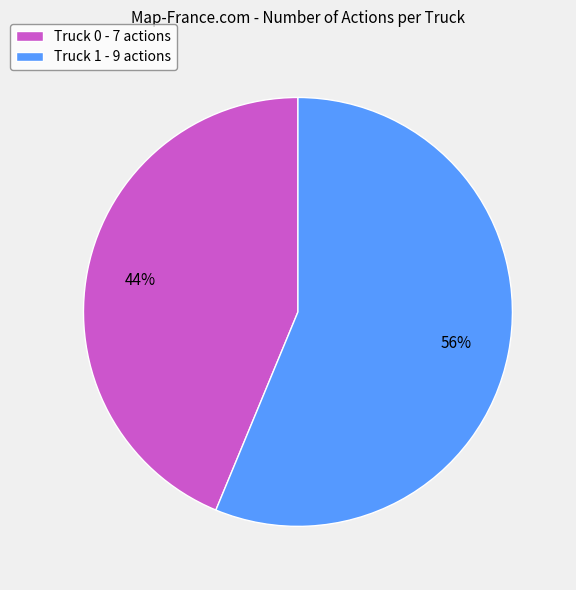

Do Truck 0 and Truck 1 together represent more than half of the pie?

Yes